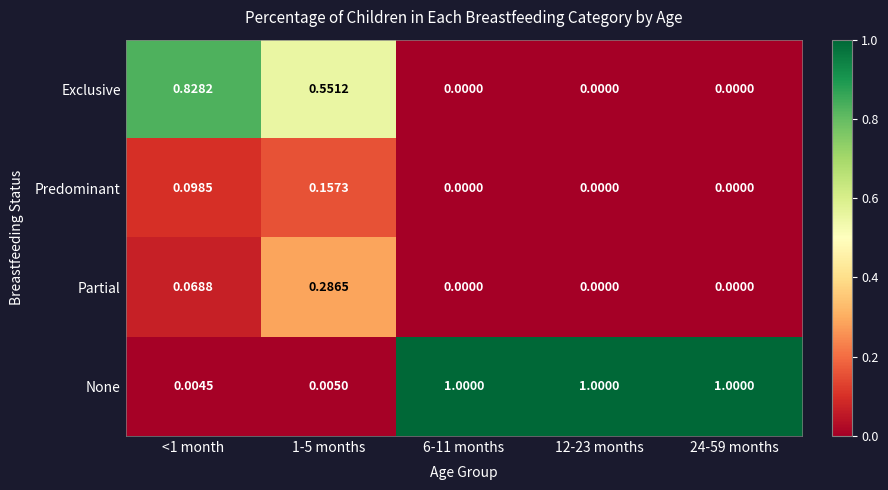

List the series in order of their peak value, highest first.

None, Exclusive, Partial, Predominant